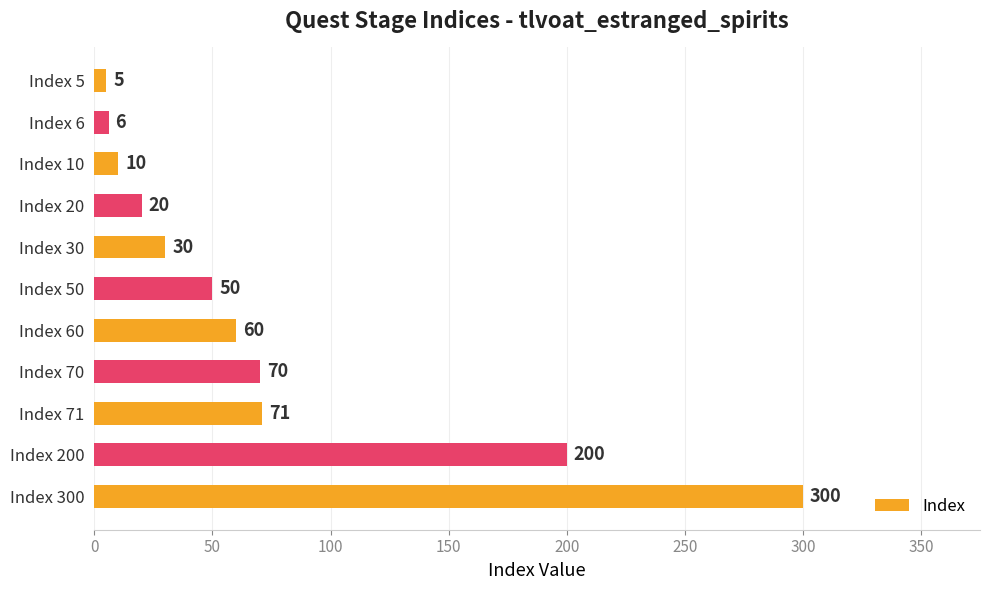

The chart shows a value of 10 at Index 10. True or false?

True